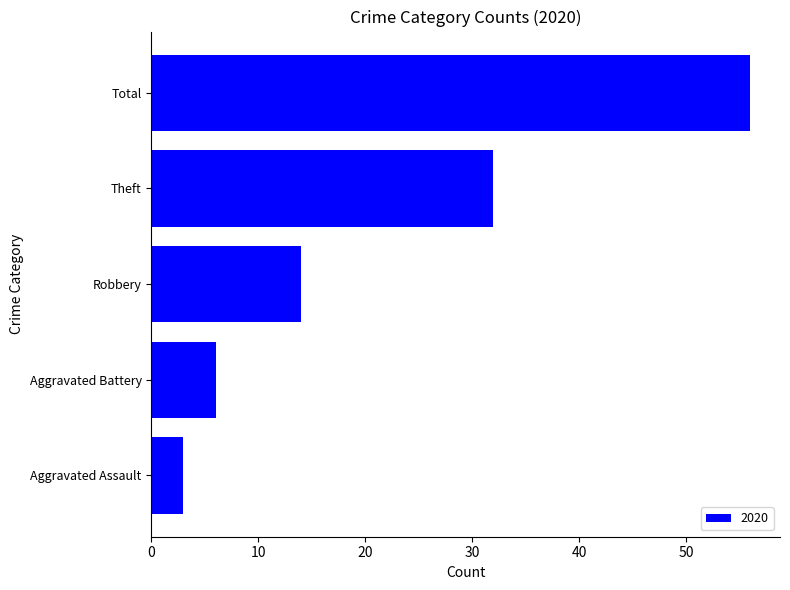

What is the sum of the values at Aggravated Assault and Aggravated Battery?

9